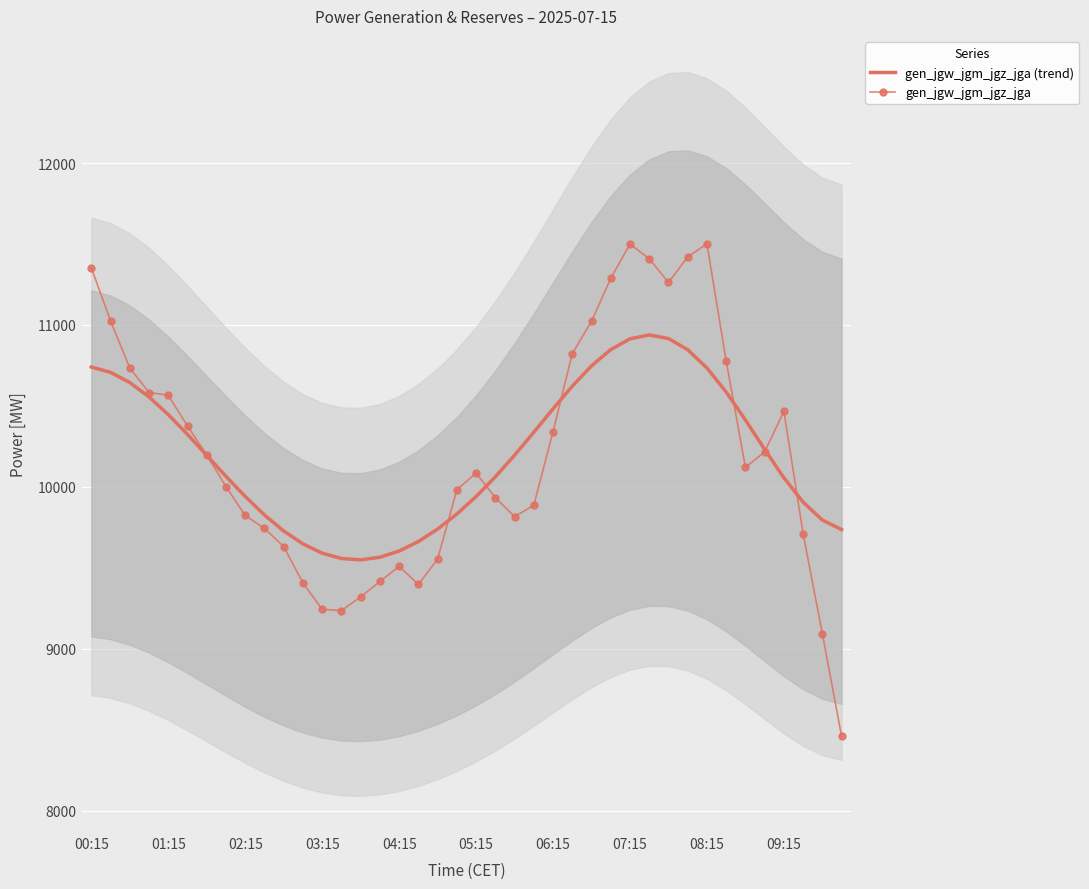

What are all the series names shown in the legend?

gen_jgw_jgm_jgz_jga (trend), gen_jgw_jgm_jgz_jga